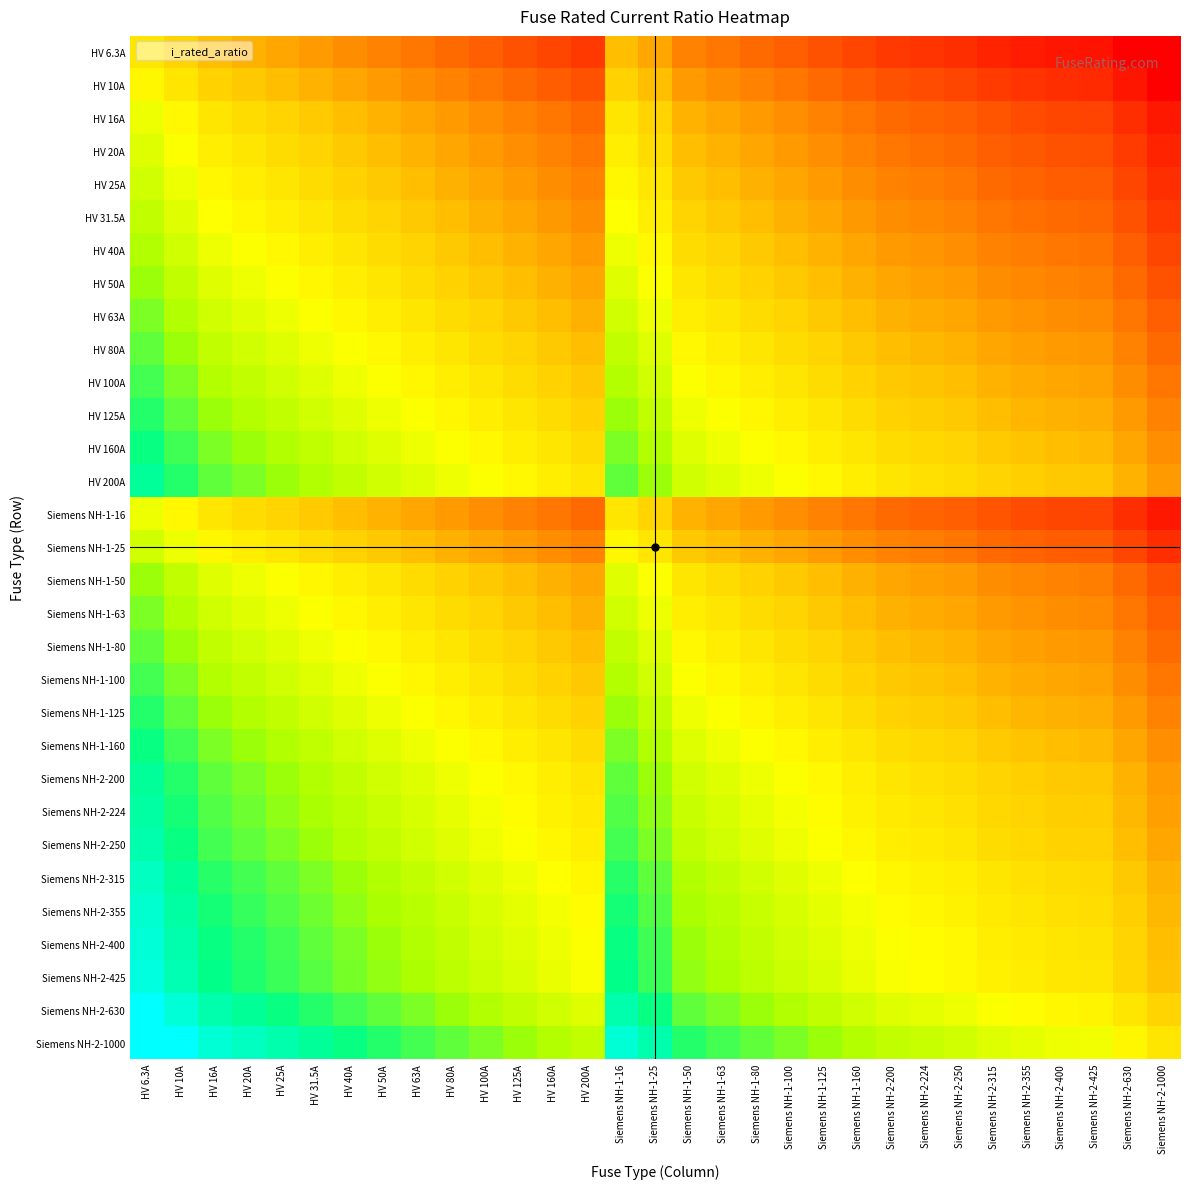

At which category does the chart reach its peak across all series?

HV 6.3A